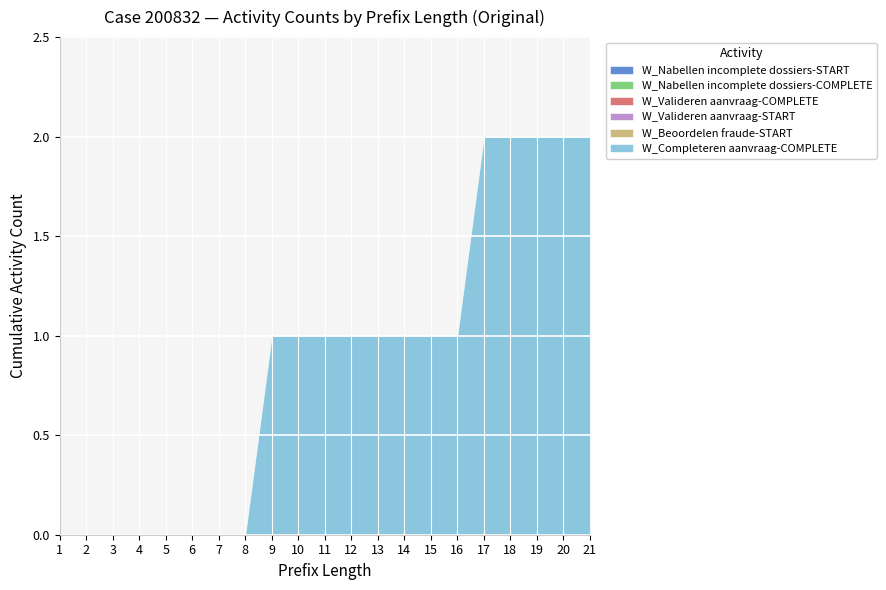

How many W_Completeren aanvraag-COMPLETE values are between 0 and 1?

16